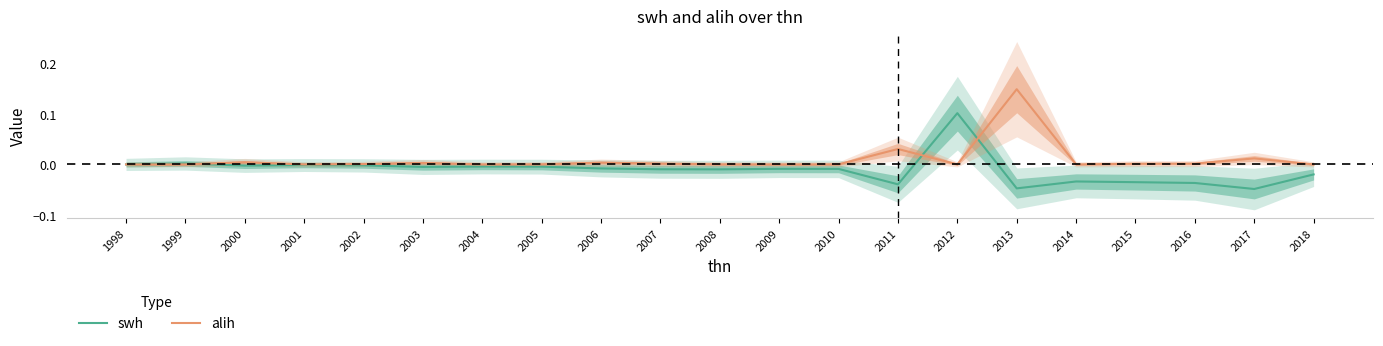

Which category has the lowest value in the swh series?

2017